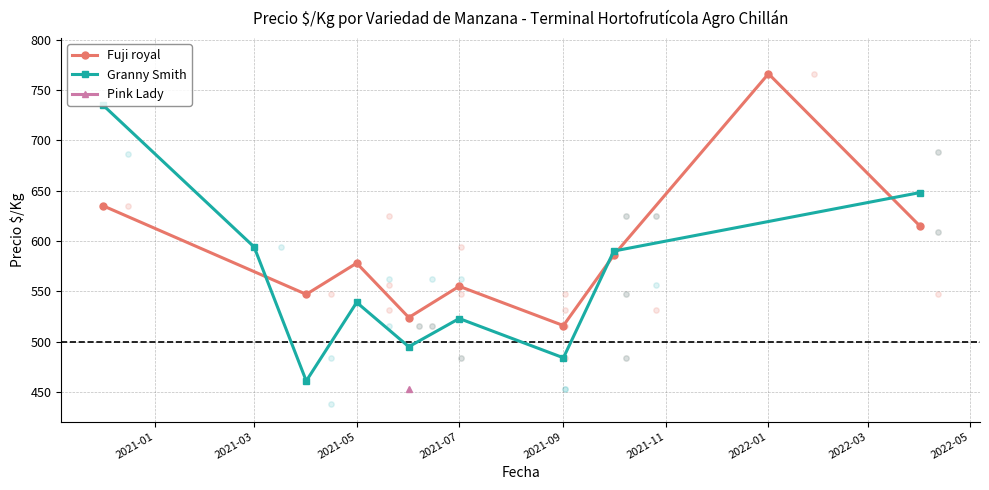

Which series has the largest Y range (max minus min)?

Granny Smith